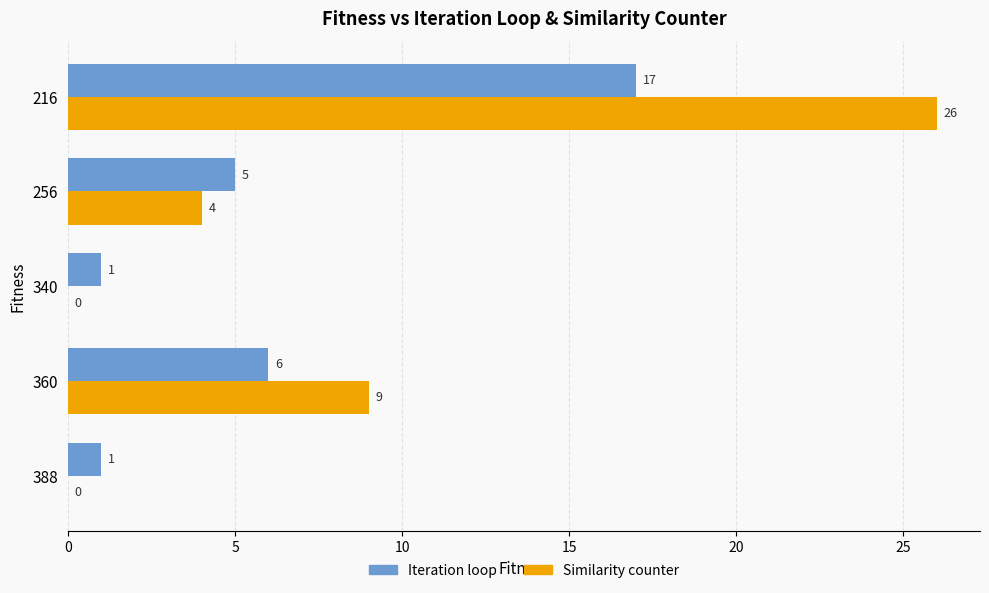

What is the sum of all Similarity counter values?

39